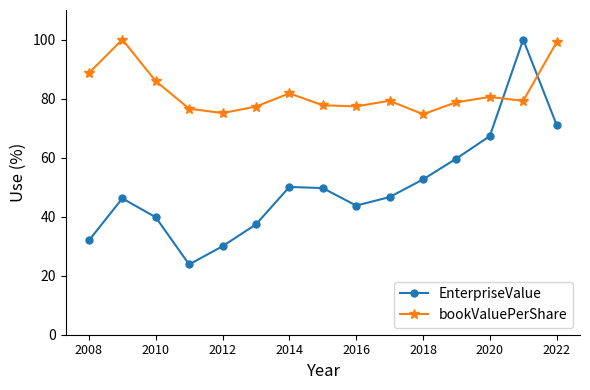

True or false: bookValuePerShare has more than 2 interior local peaks.

True